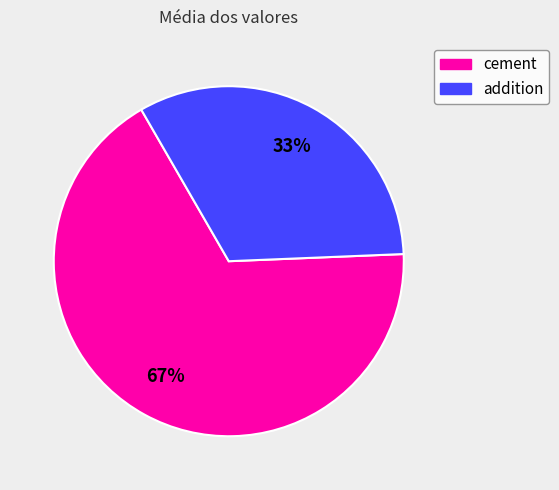

To the nearest percent, what is the average slice percentage?

50%